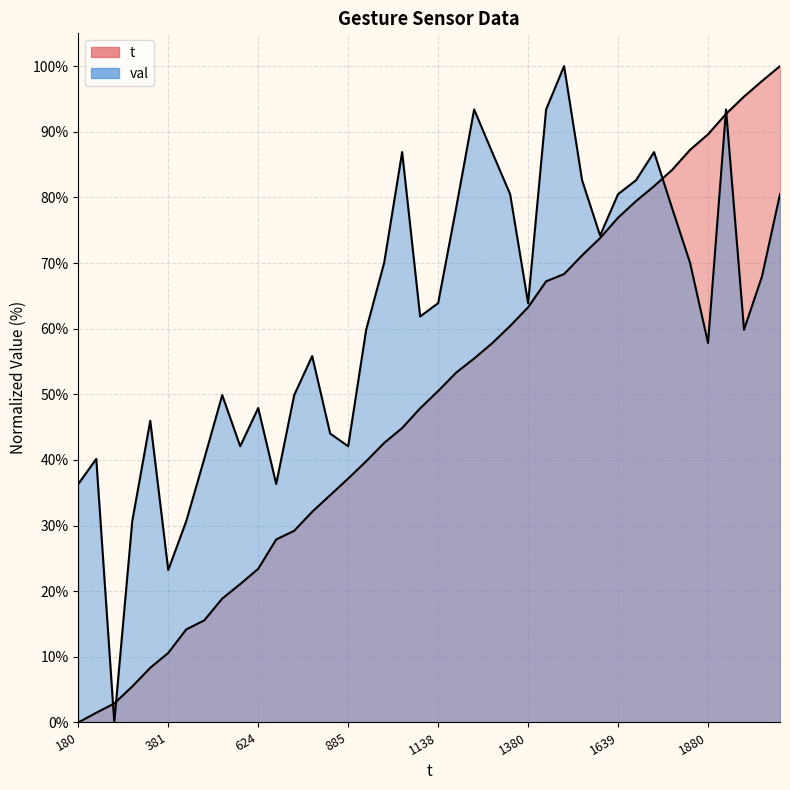

In val, how many points are lower than both neighbors (excluding endpoints)?

10